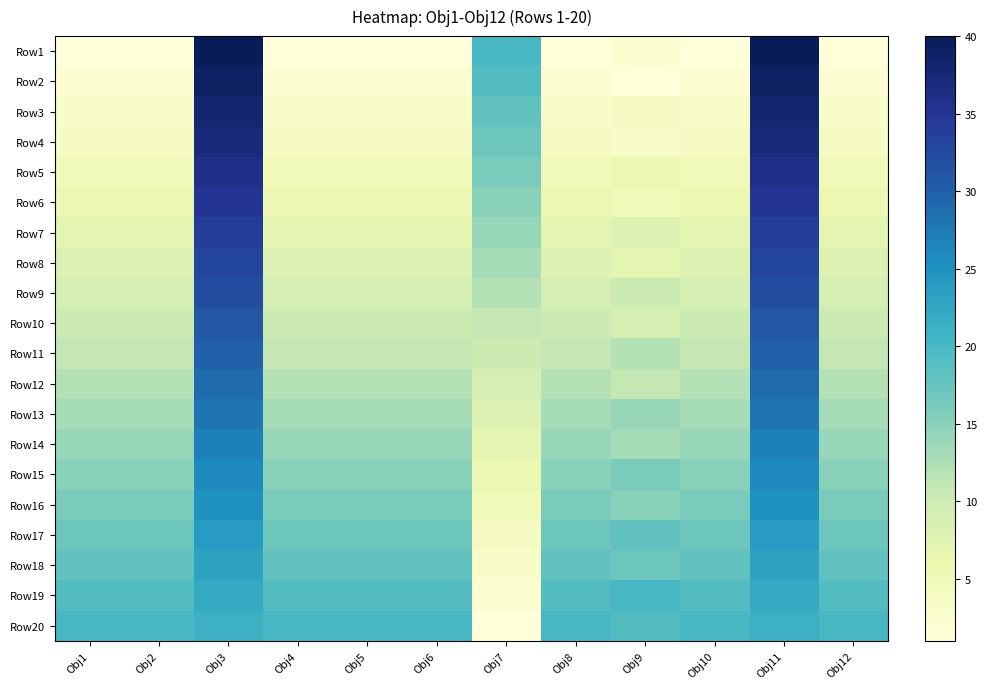

Reading left to right, what are all the values shown in this chart?

Row1: Obj1=1	Obj2=1	Obj3=40	Obj4=1	Obj5=1	Obj6=1	Obj7=20	Obj8=1	Obj9=2	Obj10=1	Obj11=40	Obj12=1
Row2: Obj1=2	Obj2=2	Obj3=39	Obj4=2	Obj5=2	Obj6=2	Obj7=19	Obj8=2	Obj9=1	Obj10=2	Obj11=39	Obj12=2
Row3: Obj1=3	Obj2=3	Obj3=38	Obj4=3	Obj5=3	Obj6=3	Obj7=18	Obj8=3	Obj9=4	Obj10=3	Obj11=38	Obj12=3
Row4: Obj1=4	Obj2=4	Obj3=37	Obj4=4	Obj5=4	Obj6=4	Obj7=17	Obj8=4	Obj9=3	Obj10=4	Obj11=37	Obj12=4
Row5: Obj1=5	Obj2=5	Obj3=36	Obj4=5	Obj5=5	Obj6=5	Obj7=16	Obj8=5	Obj9=6	Obj10=5	Obj11=36	Obj12=5
Row6: Obj1=6	Obj2=6	Obj3=35	Obj4=6	Obj5=6	Obj6=6	Obj7=15	Obj8=6	Obj9=5	Obj10=6	Obj11=35	Obj12=6
Row7: Obj1=7	Obj2=7	Obj3=34	Obj4=7	Obj5=7	Obj6=7	Obj7=14	Obj8=7	Obj9=8	Obj10=7	Obj11=34	Obj12=7
Row8: Obj1=8	Obj2=8	Obj3=33	Obj4=8	Obj5=8	Obj6=8	Obj7=13	Obj8=8	Obj9=7	Obj10=8	Obj11=33	Obj12=8
Row9: Obj1=9	Obj2=9	Obj3=32	Obj4=9	Obj5=9	Obj6=9	Obj7=12	Obj8=9	Obj9=10	Obj10=9	Obj11=32	Obj12=9
Row10: Obj1=10	Obj2=10	Obj3=31	Obj4=10	Obj5=10	Obj6=10	Obj7=11	Obj8=10	Obj9=9	Obj10=10	Obj11=31	Obj12=10
Row11: Obj1=11	Obj2=11	Obj3=30	Obj4=11	Obj5=11	Obj6=11	Obj7=10	Obj8=11	Obj9=12	Obj10=11	Obj11=30	Obj12=11
Row12: Obj1=12	Obj2=12	Obj3=29	Obj4=12	Obj5=12	Obj6=12	Obj7=9	Obj8=12	Obj9=11	Obj10=12	Obj11=29	Obj12=12
Row13: Obj1=13	Obj2=13	Obj3=28	Obj4=13	Obj5=13	Obj6=13	Obj7=8	Obj8=13	Obj9=14	Obj10=13	Obj11=28	Obj12=13
Row14: Obj1=14	Obj2=14	Obj3=27	Obj4=14	Obj5=14	Obj6=14	Obj7=7	Obj8=14	Obj9=13	Obj10=14	Obj11=27	Obj12=14
Row15: Obj1=15	Obj2=15	Obj3=26	Obj4=15	Obj5=15	Obj6=15	Obj7=6	Obj8=15	Obj9=16	Obj10=15	Obj11=26	Obj12=15
Row16: Obj1=16	Obj2=16	Obj3=25	Obj4=16	Obj5=16	Obj6=16	Obj7=5	Obj8=16	Obj9=15	Obj10=16	Obj11=25	Obj12=16
Row17: Obj1=17	Obj2=17	Obj3=24	Obj4=17	Obj5=17	Obj6=17	Obj7=4	Obj8=17	Obj9=18	Obj10=17	Obj11=24	Obj12=17
Row18: Obj1=18	Obj2=18	Obj3=23	Obj4=18	Obj5=18	Obj6=18	Obj7=3	Obj8=18	Obj9=17	Obj10=18	Obj11=23	Obj12=18
Row19: Obj1=19	Obj2=19	Obj3=22	Obj4=19	Obj5=19	Obj6=19	Obj7=2	Obj8=19	Obj9=20	Obj10=19	Obj11=22	Obj12=19
Row20: Obj1=20	Obj2=20	Obj3=21	Obj4=20	Obj5=20	Obj6=20	Obj7=1	Obj8=20	Obj9=19	Obj10=20	Obj11=21	Obj12=20